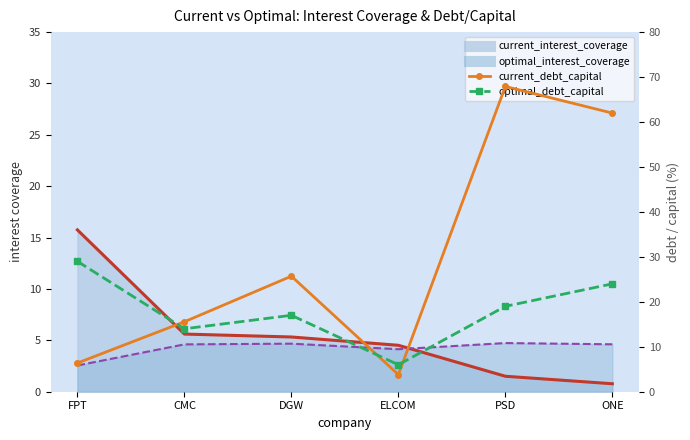

True or false: current_debt_capital has more than 0 interior local peaks.

True